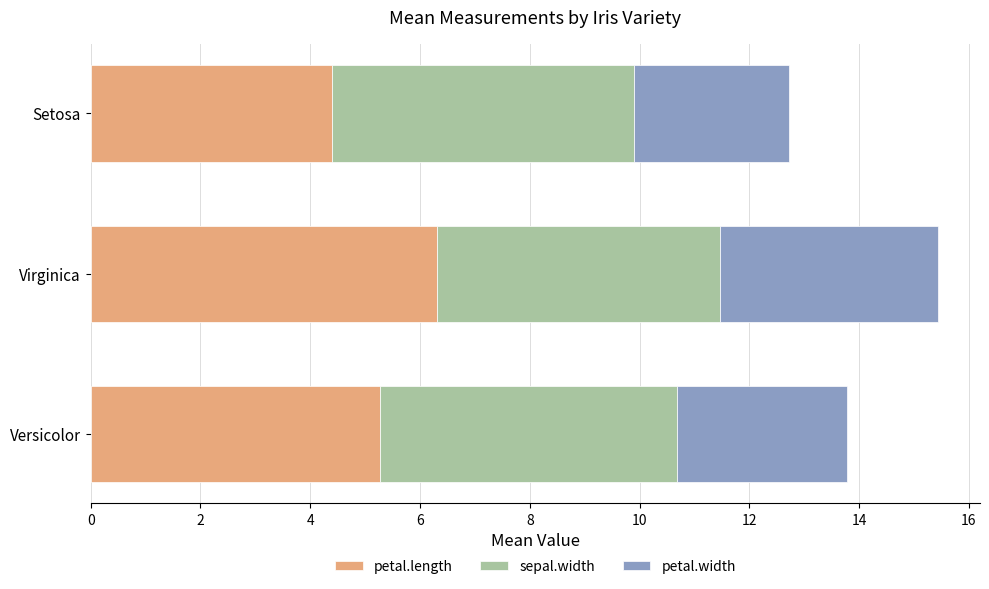

The value of petal.length at Versicolor is 1.5. True or false?

False